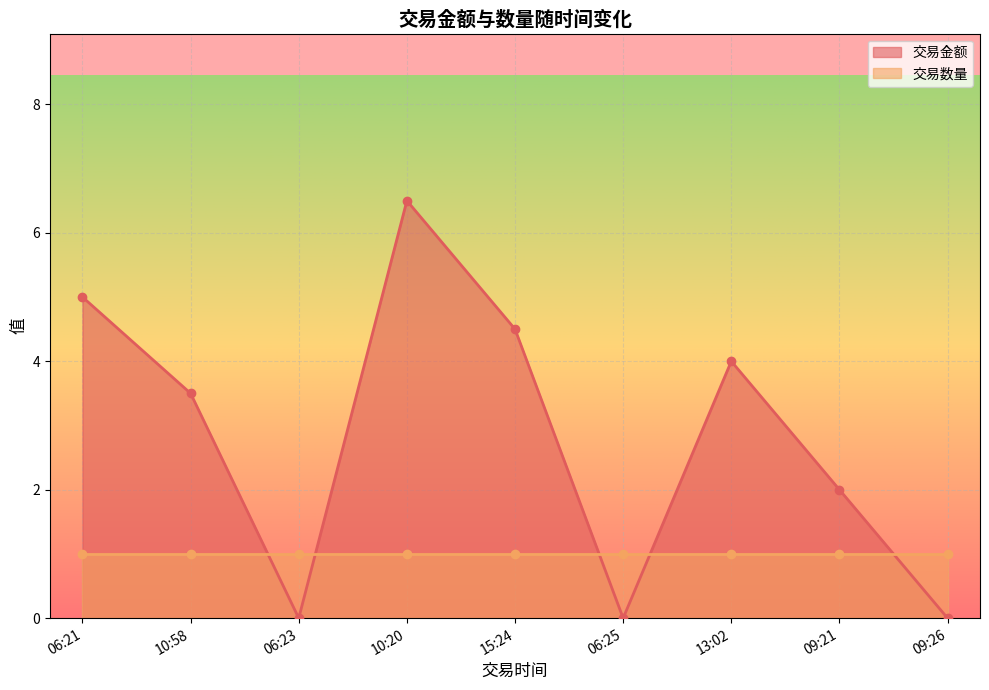

Reading left to right, what are all the values shown in this chart?

5.0	3.5	0.0	6.5	4.5	0.0	4.0	2.0	0.0